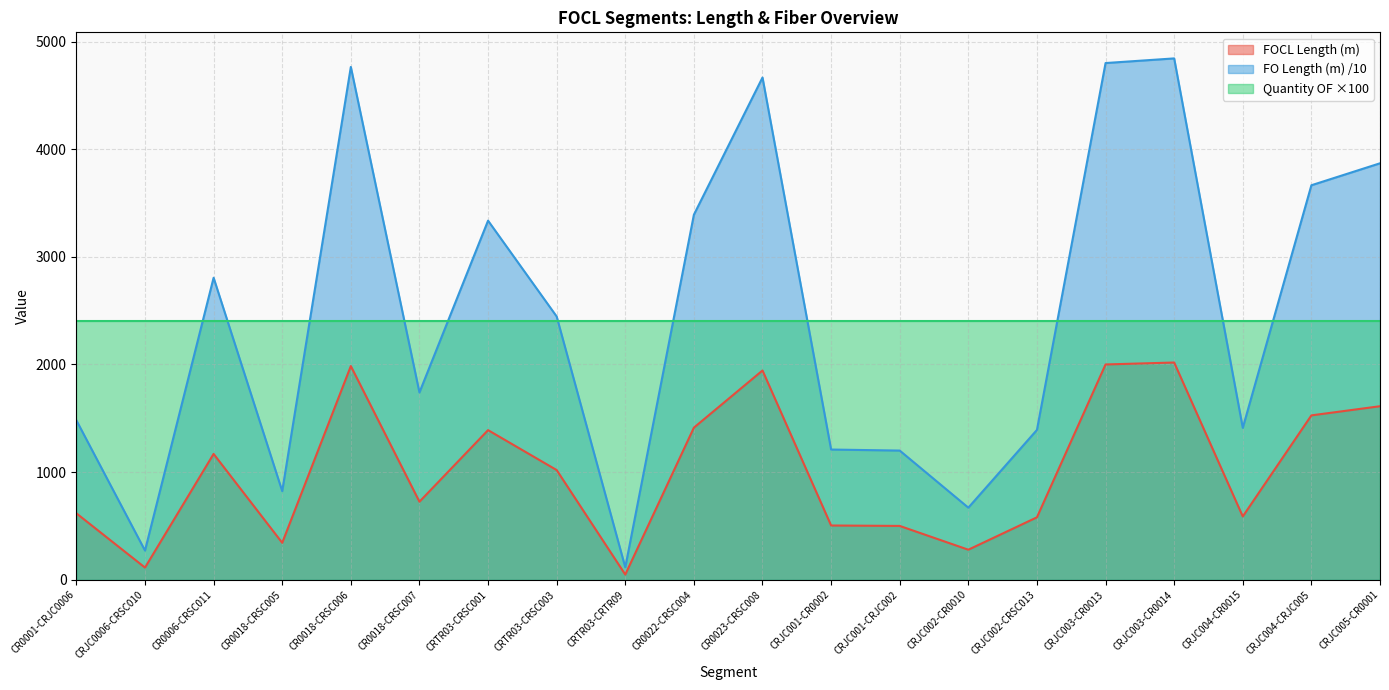

What is the difference between the second highest and minimum values in the FOCL Length (m) series?

1952.0